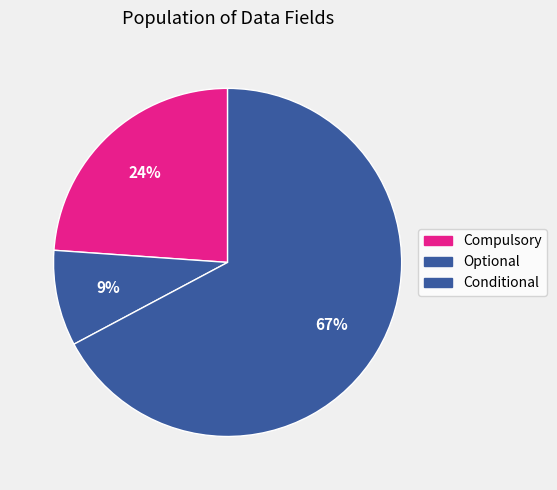

Does Conditional account for over 50% of the chart?

No